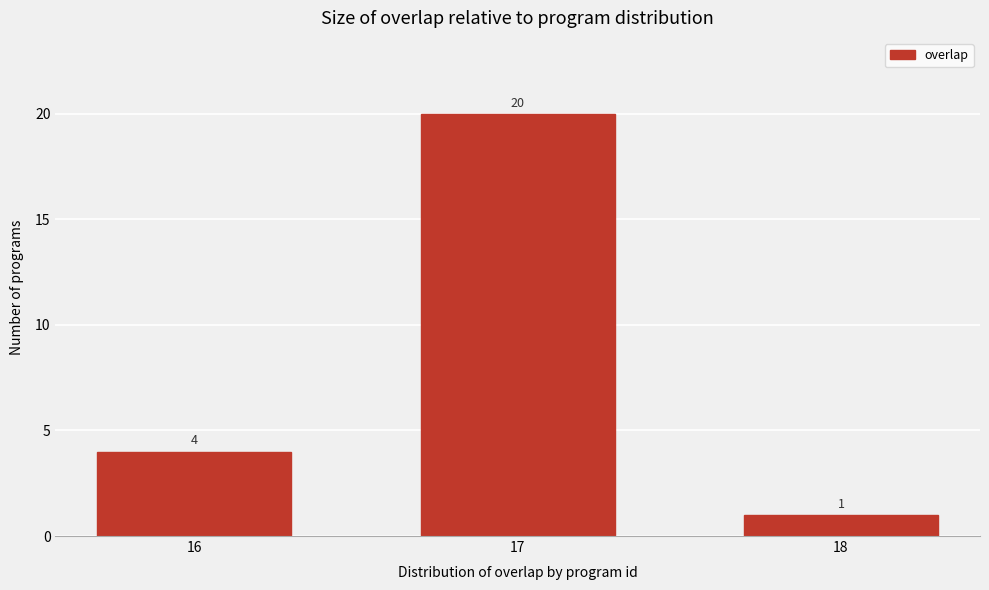

Reading right to left, extract all data points from this chart.

1	20	4